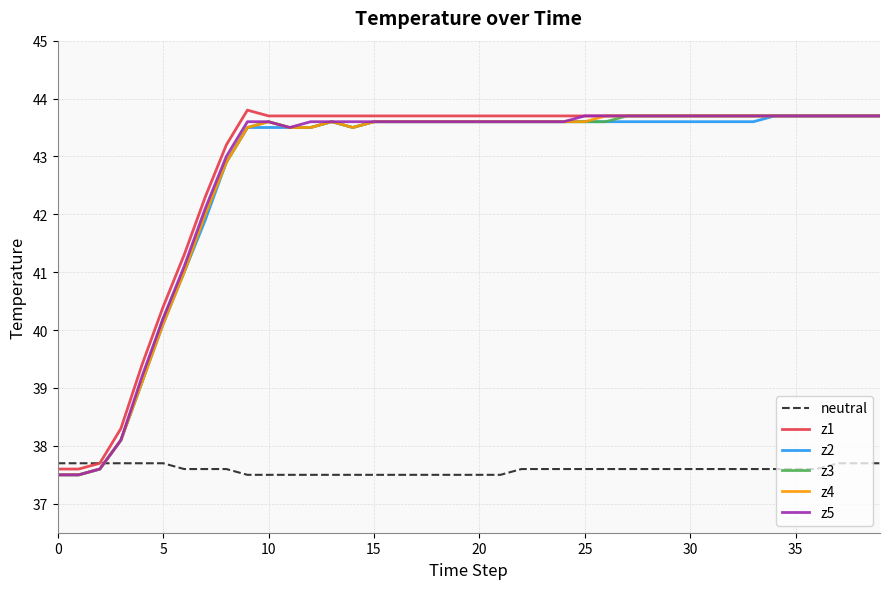

What is the minimum value shown in the chart?

37.5